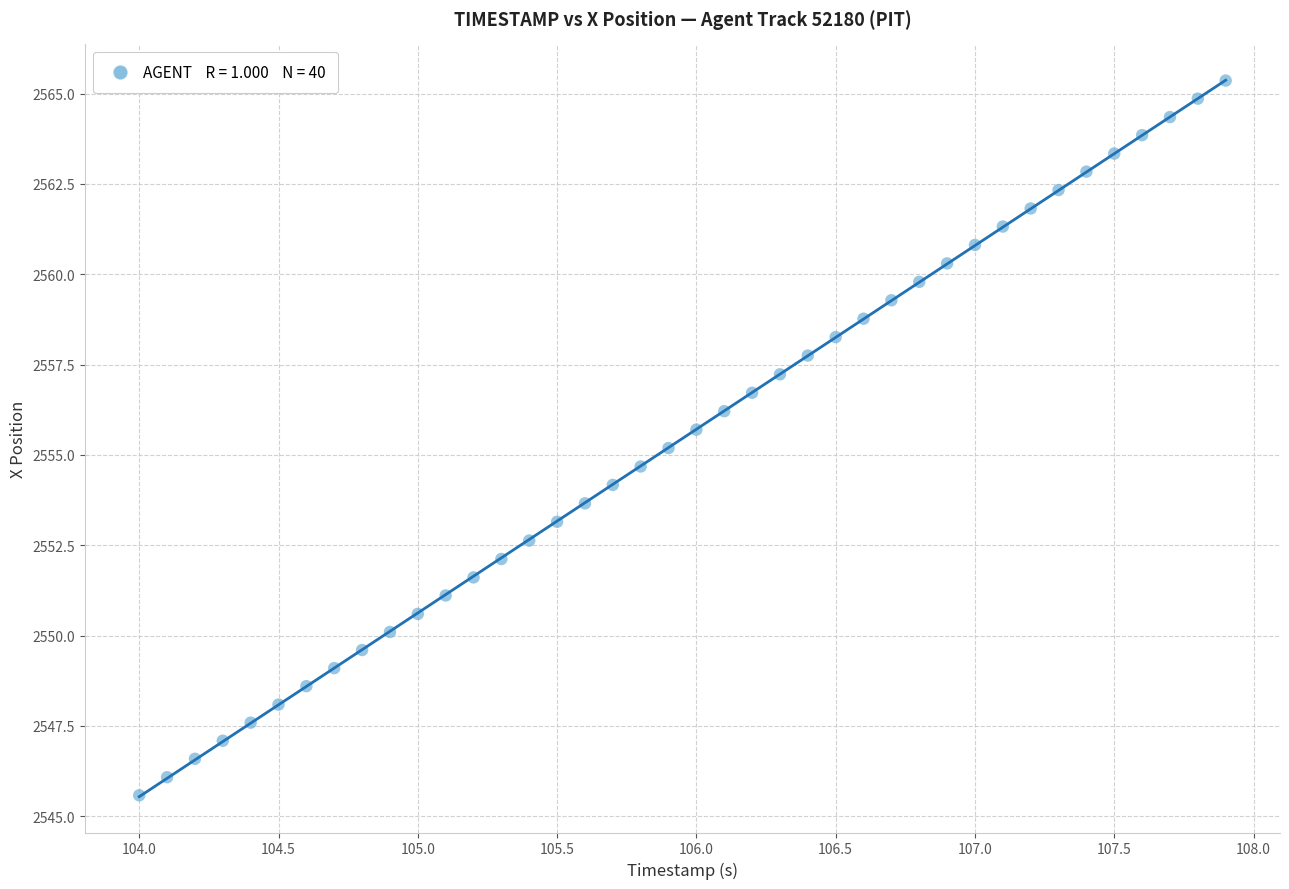

What is the range of Y values (max minus min)?

19.8